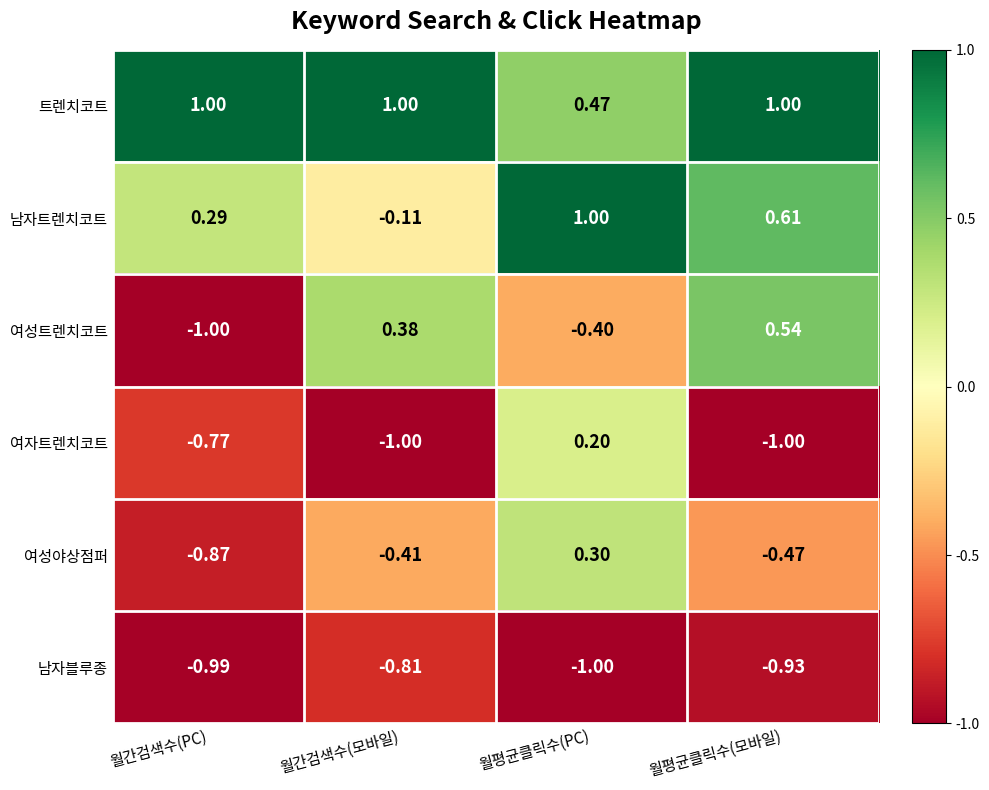

At which label is 트렌치코트 closest to 0?

월평균클릭수(PC)